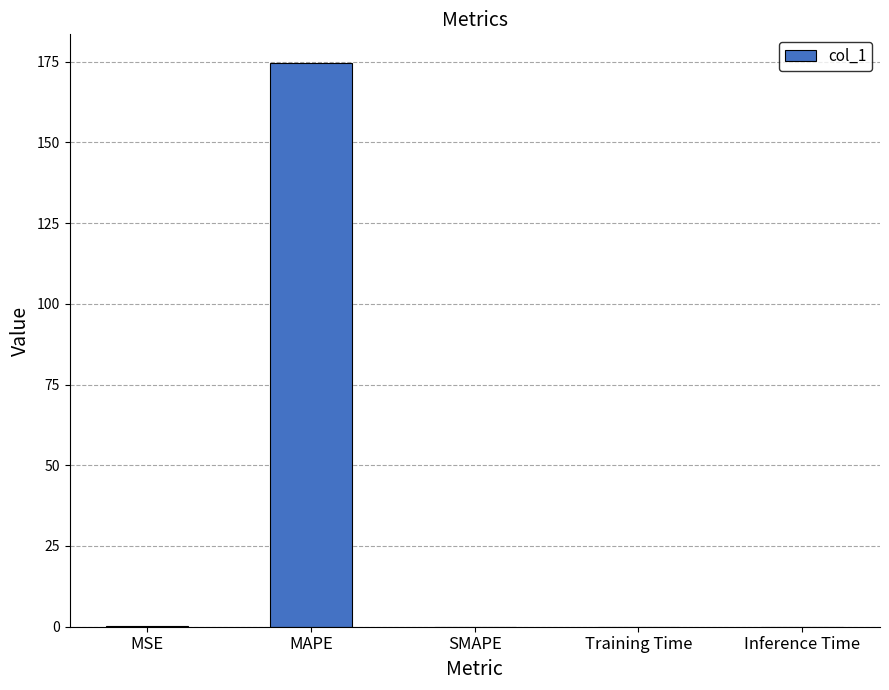

What is the maximum value shown in the chart?

174.7